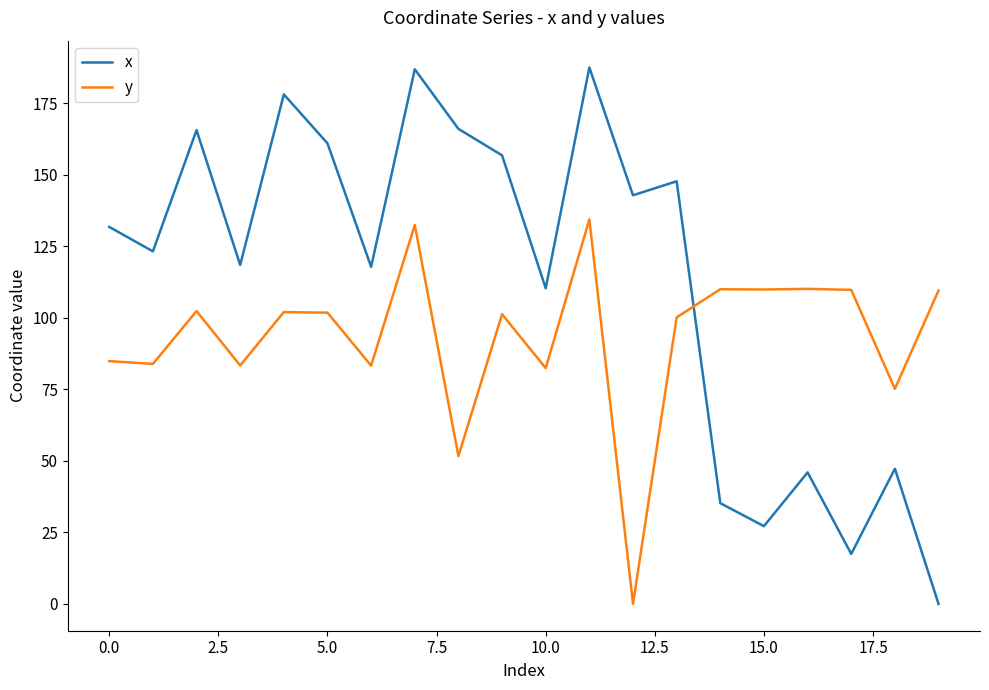

Rank the series by their maximum value, from highest to lowest.

x, y